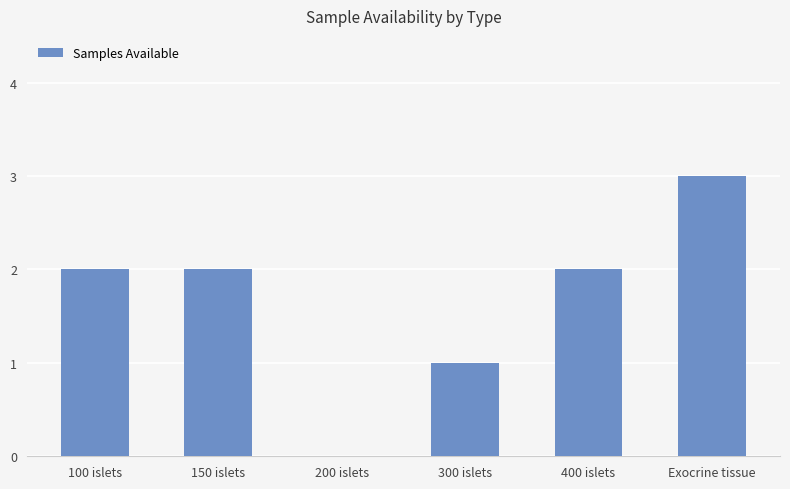

What is the sum of the values at Exocrine tissue and 100 islets?

5